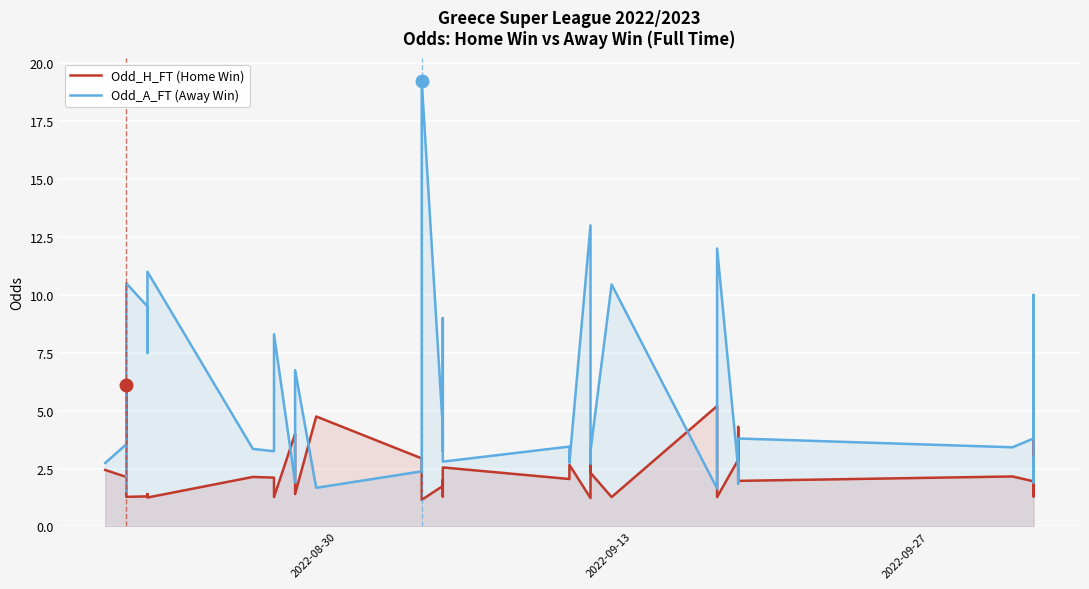

At how many categories does at least one series exceed 18?

1